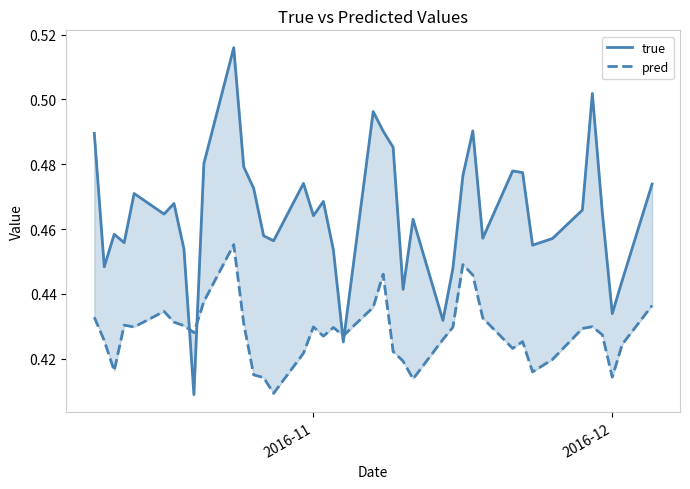

After their last crossing, which series has the higher values: pred or true?

true